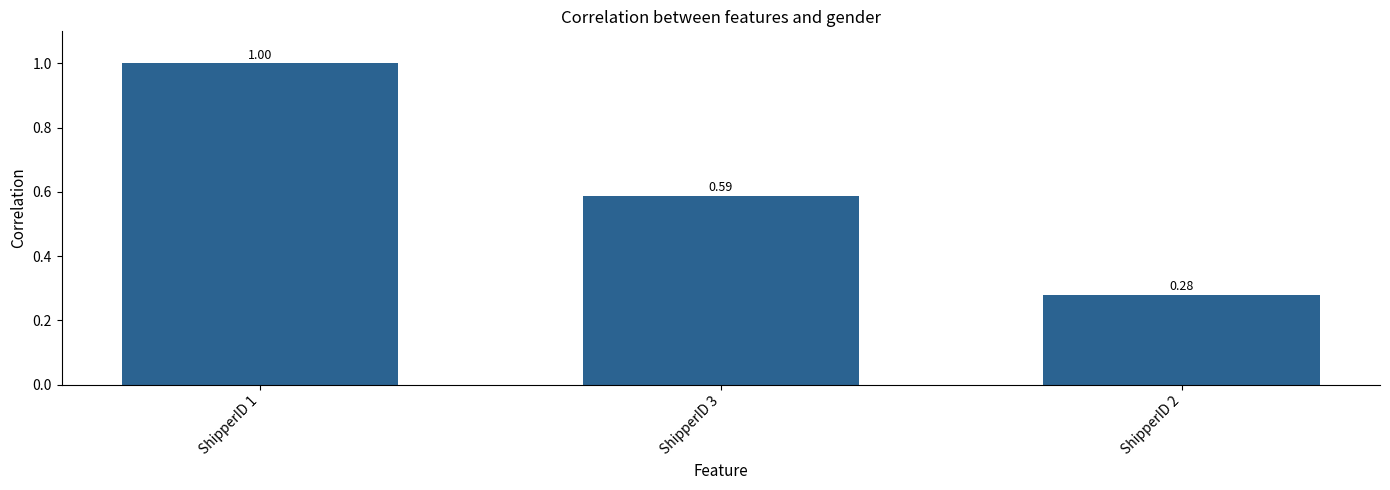

What is the change in value from ShipperID 1 to ShipperID 3?

-0.4